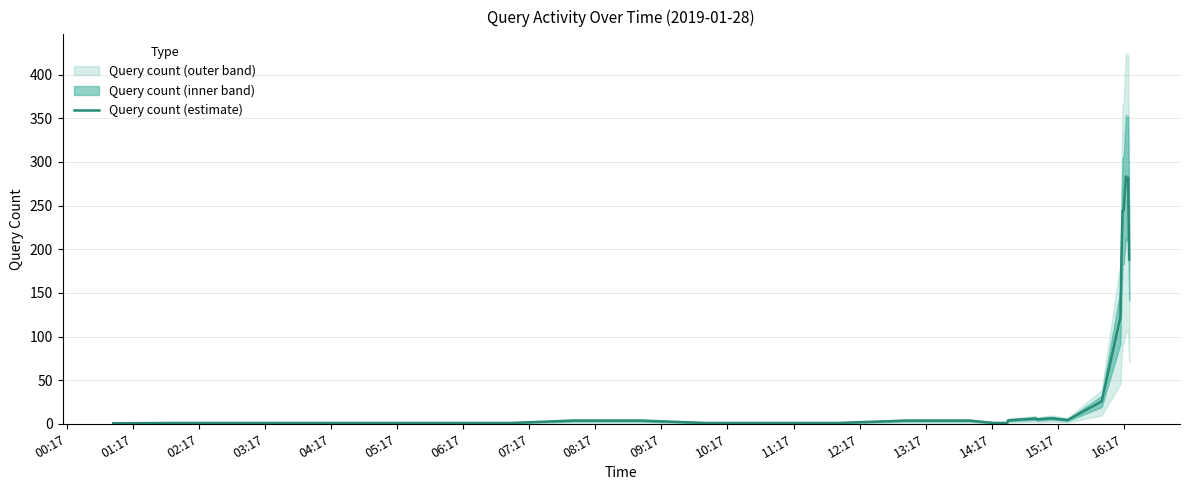

Approximately how many times larger is the value at 06:17 compared to 08:17?

0.3